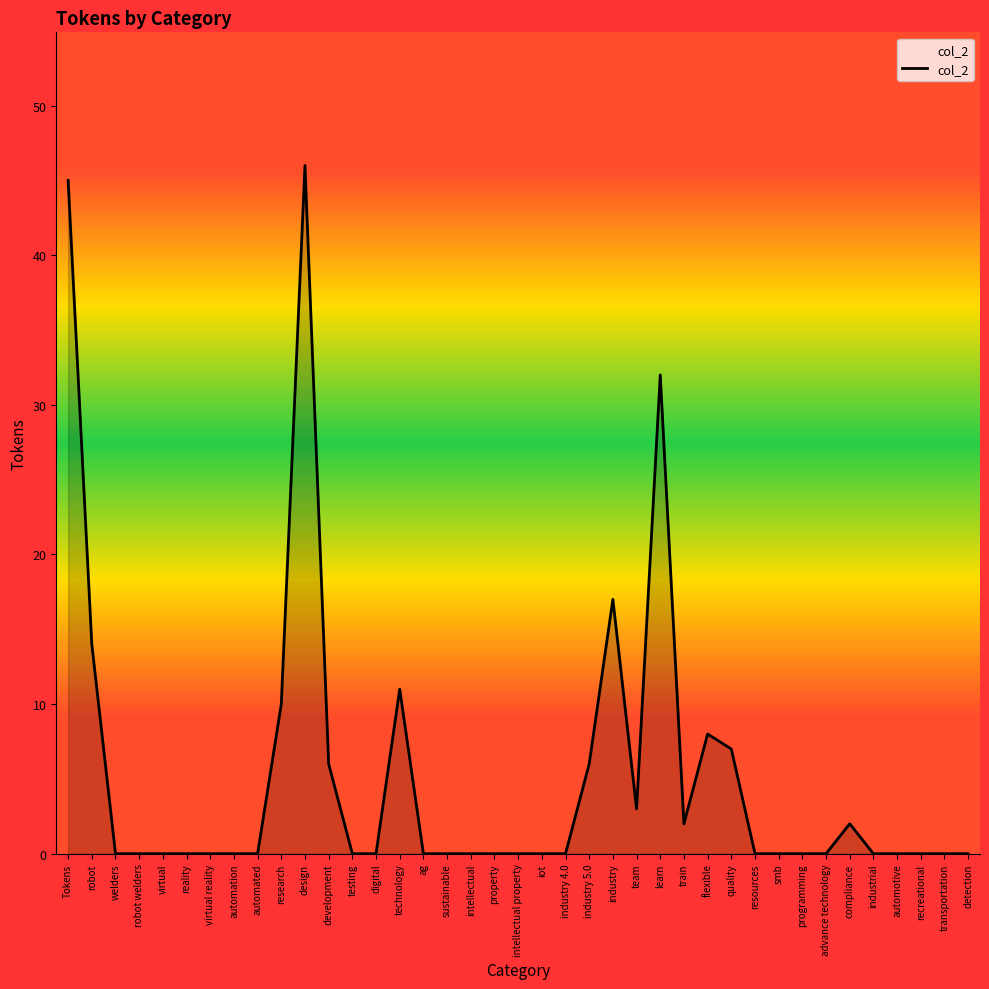

How many series are shown in this chart?

1